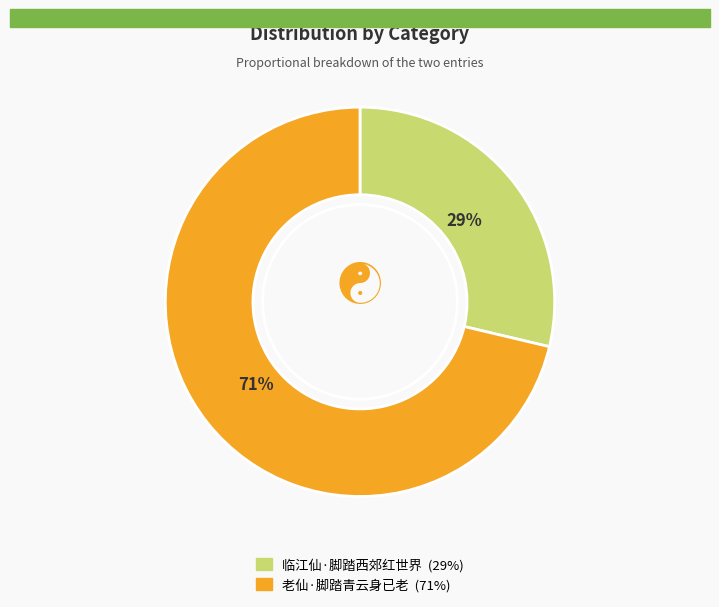

What percentage is the 老仙·脚踏青云身已老 slice, to the nearest percent?

71%